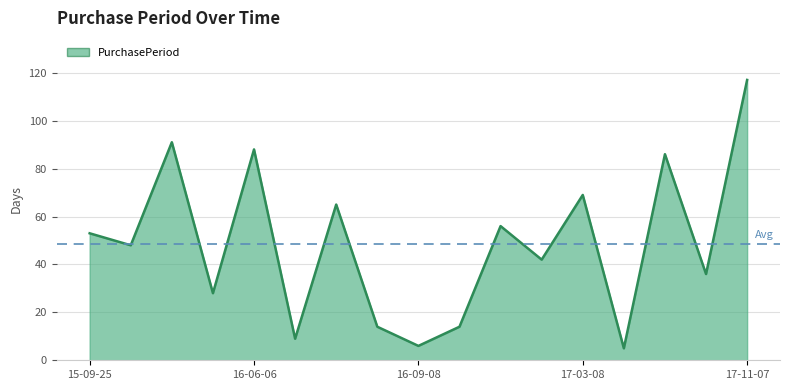

What is the greatest value displayed?

117